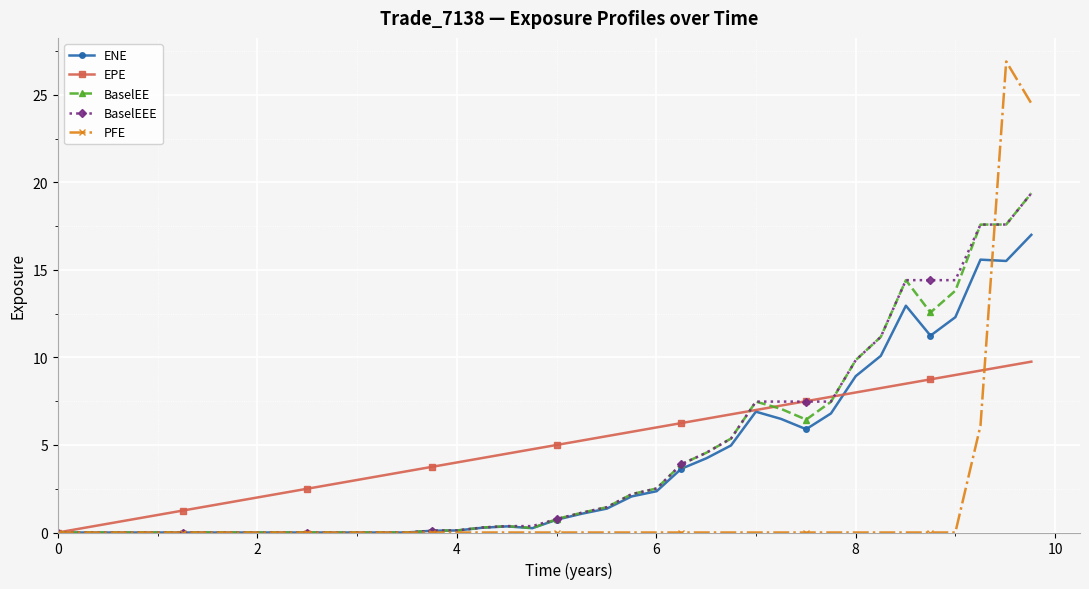

What is the maximum value shown in the chart?

26.9